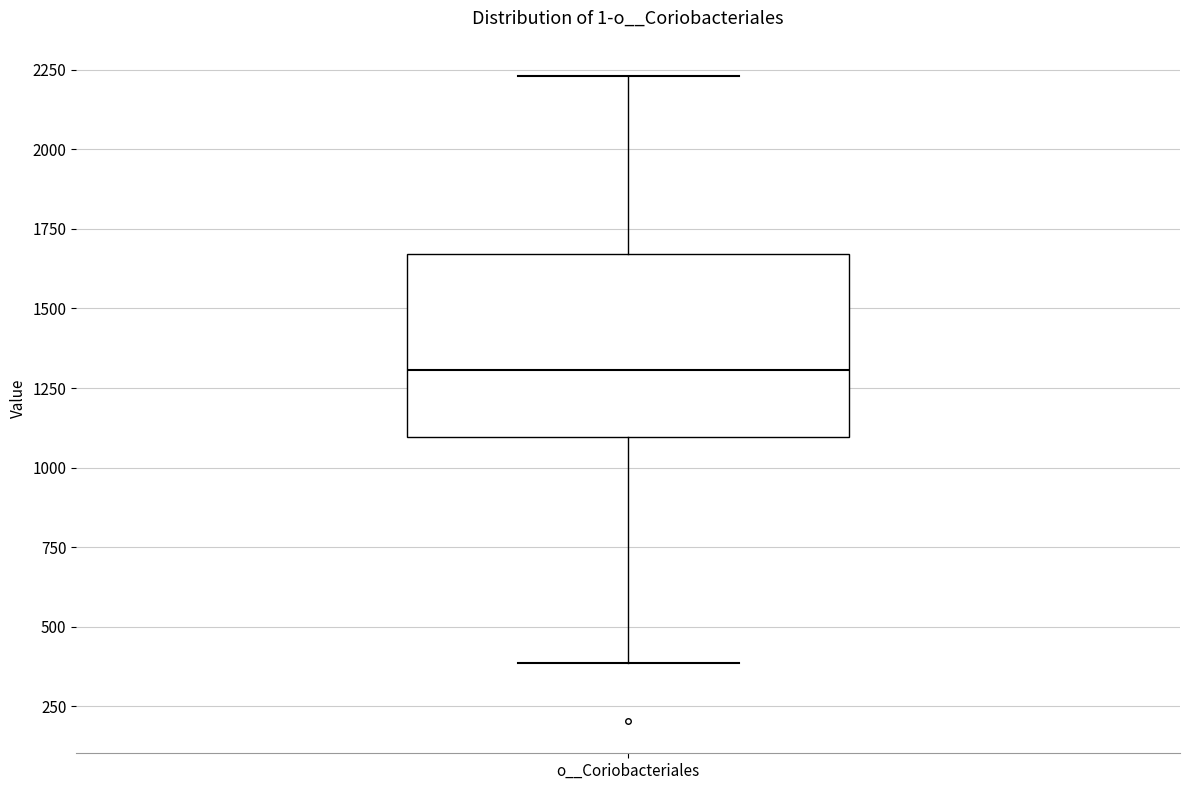

Transcribe this box plot: give where the median line is, the range the box spans, and where the two whiskers end, as read against the y-axis. The values are not printed on the chart, so give them approximately, as read against the axis.

median 1300, box 1100 to 1650, whiskers 400 to 2250